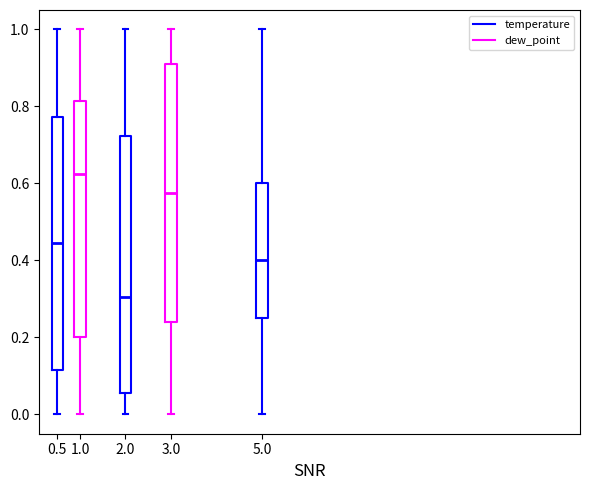

Reading left to right, read every box against the y-axis: the position of its median line, the range the box covers, and the ends of its whiskers. The values are not printed on the chart, so give them approximately, as read against the axis.

0.5: median 0.44, box 0.12 to 0.78, whiskers 0.00 to 1.00
1.0: median 0.62, box 0.20 to 0.82, whiskers 0.00 to 1.00
2.0: median 0.30, box 0.06 to 0.72, whiskers 0.00 to 1.00
3.0: median 0.58, box 0.24 to 0.90, whiskers 0.00 to 1.00
5.0: median 0.40, box 0.26 to 0.60, whiskers 0.00 to 1.00